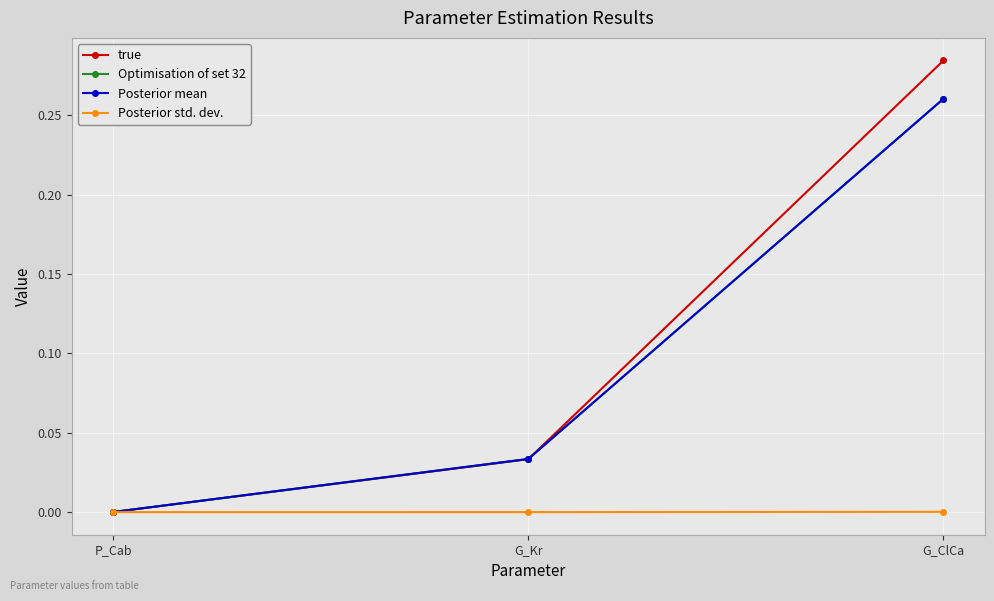

What are all the series names shown in the legend?

true, Optimisation of set 32, Posterior mean, Posterior std. dev.